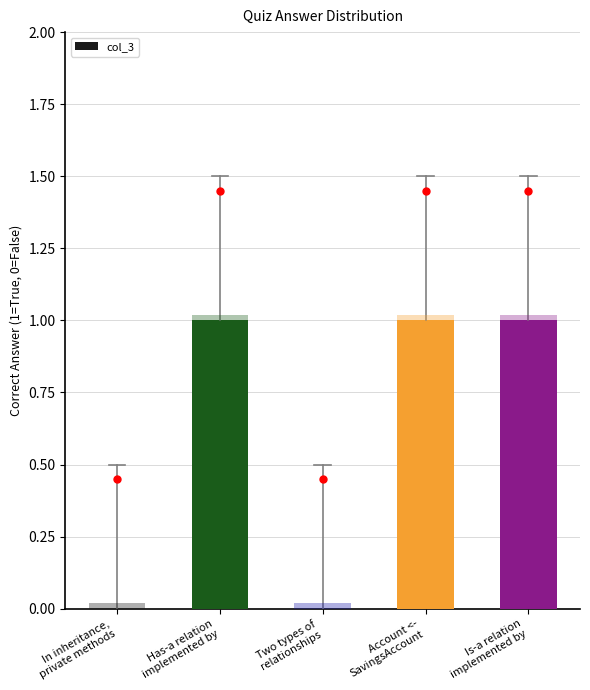

The value at Two types of
relationships is 0. True or false?

True